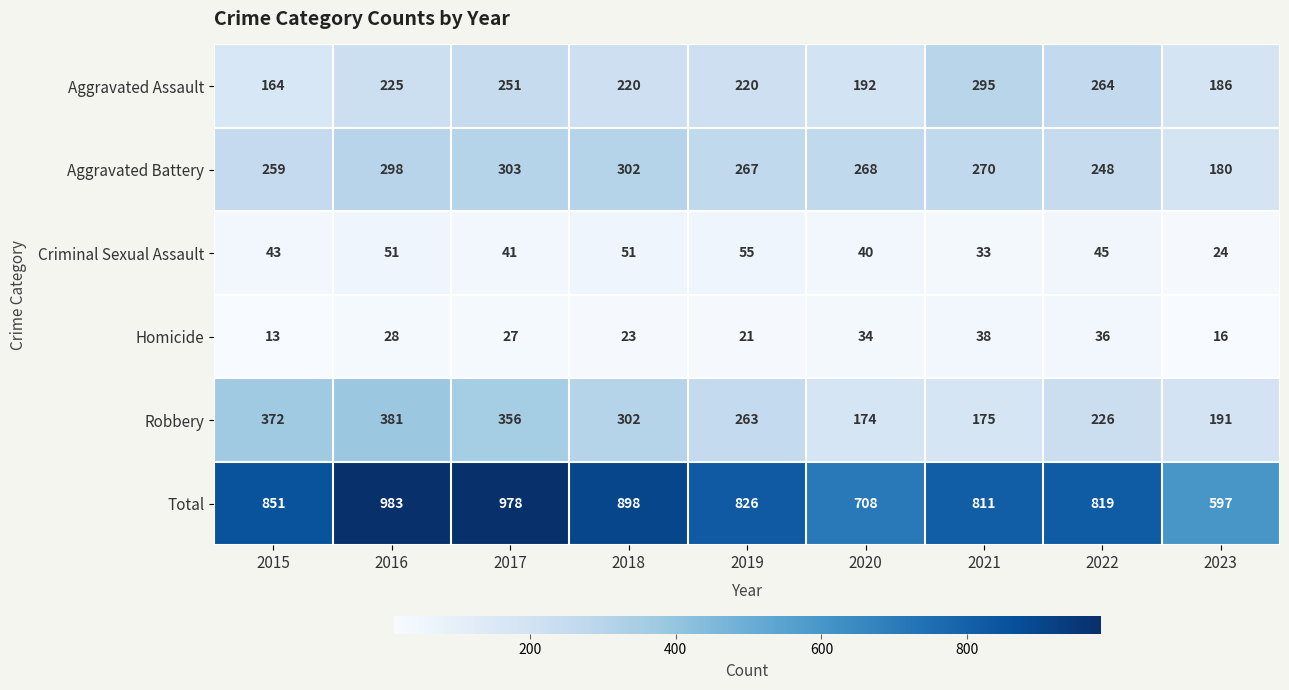

At 2022, list the series in order from smallest to largest.

Homicide, Criminal Sexual Assault, Robbery, Aggravated Battery, Aggravated Assault, Total